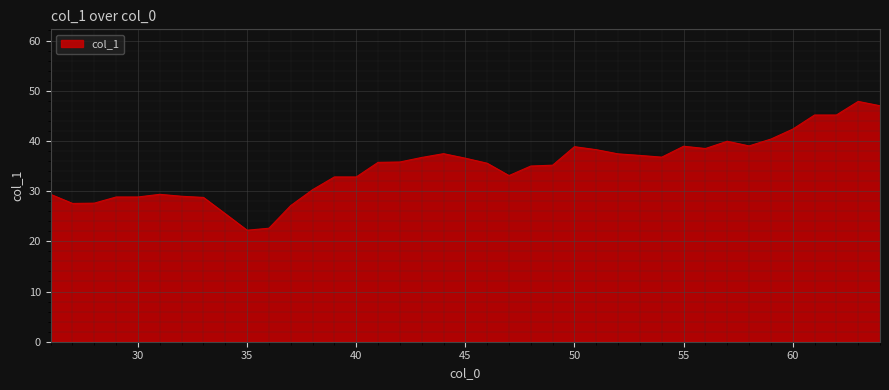

What is the greatest value displayed?

47.9